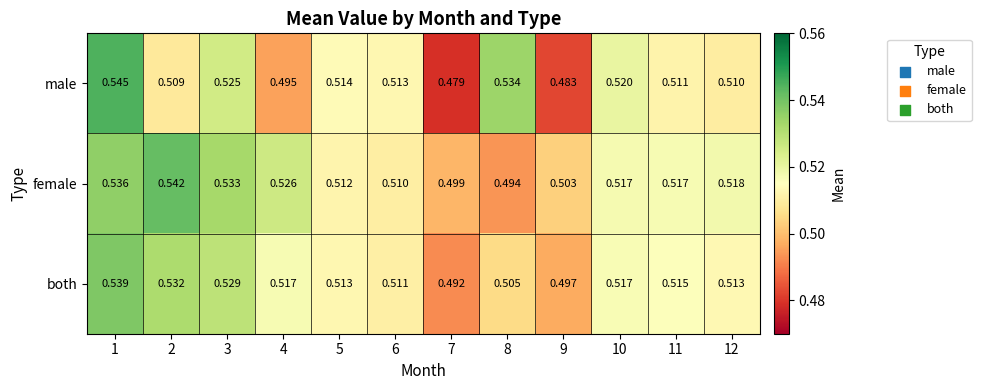

Is the value of female at 1 greater than the value of male at 6?

Yes